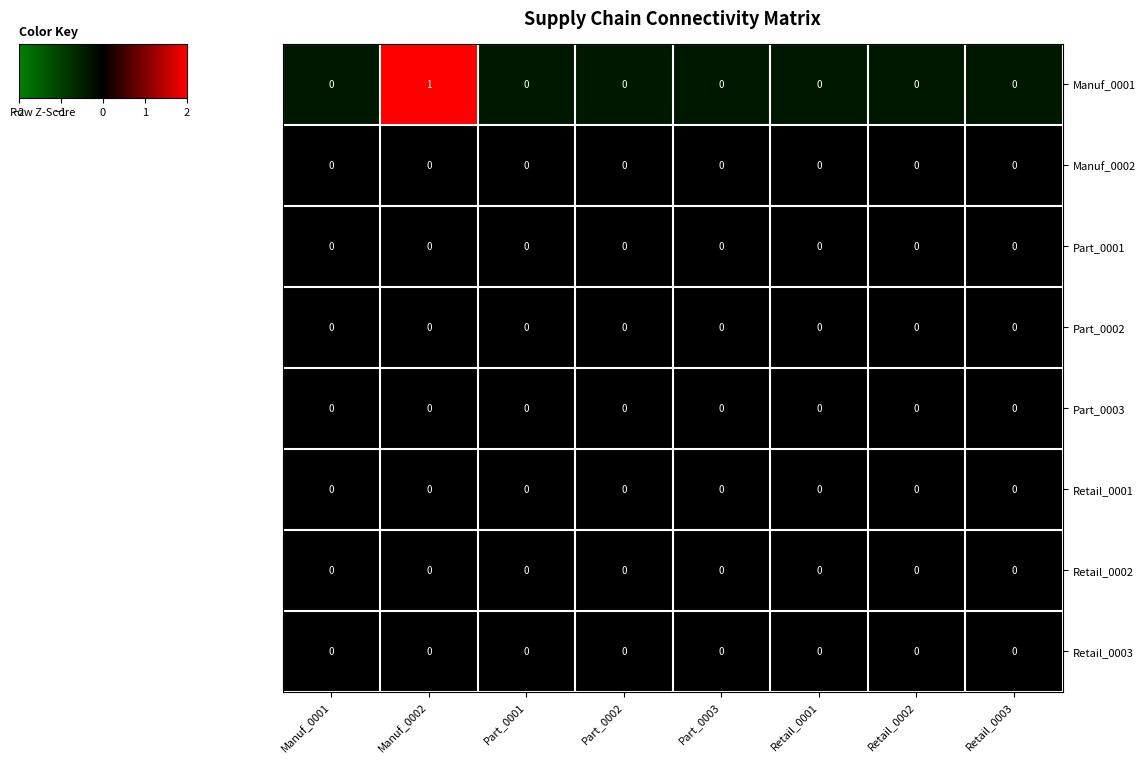

True or false: Part_0001 has a value of 0 at Manuf_0001.

True